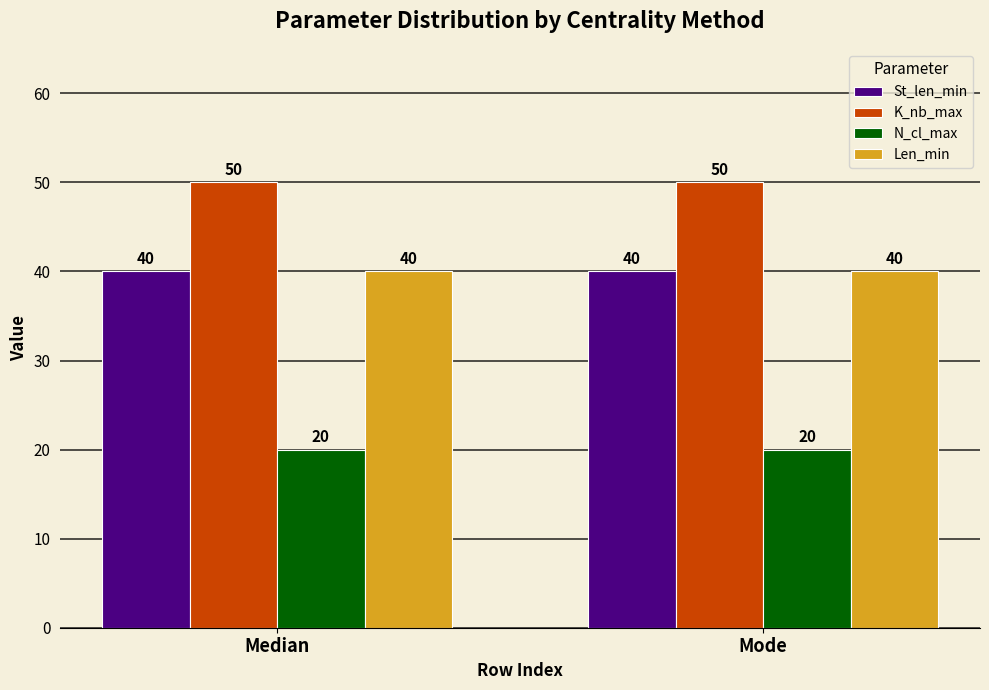

What is the sum of all St_len_min values?

80